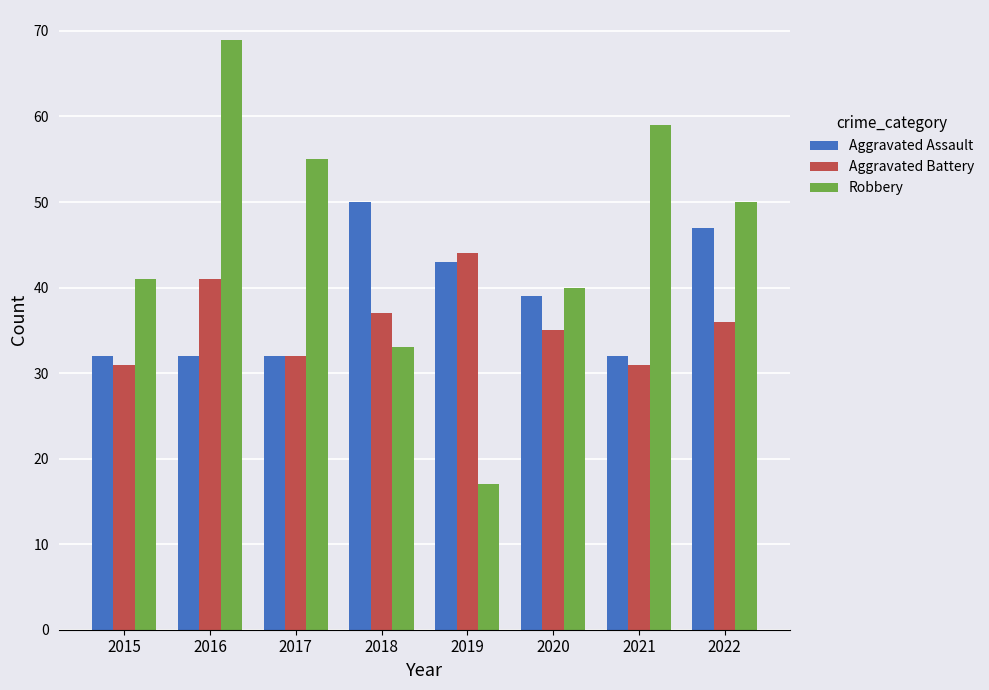

Is the value of Aggravated Assault at 2021 greater than the value of Robbery at 2016?

No